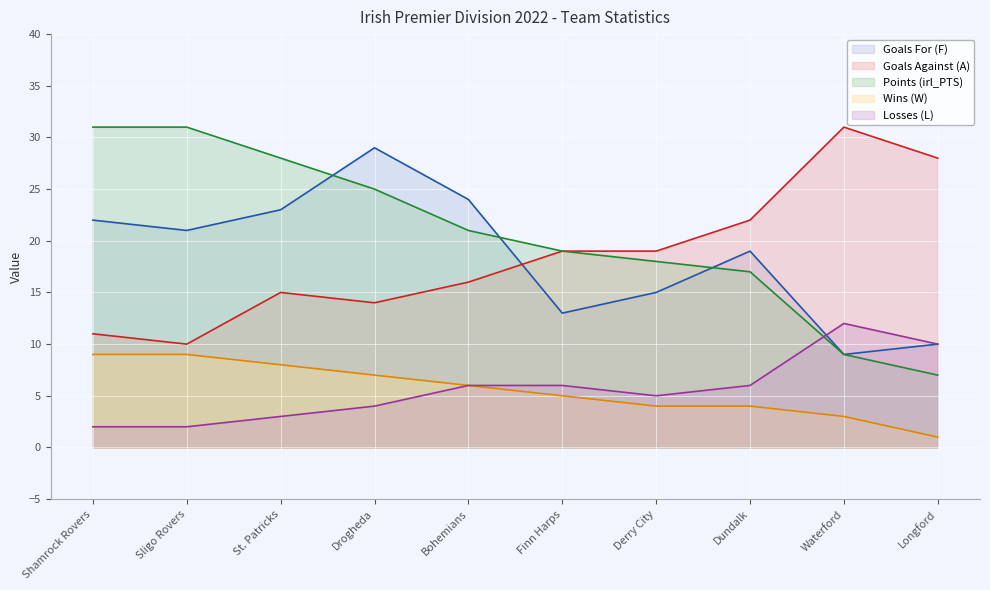

True or false: Wins (W) and Losses (L) cross at least once.

False